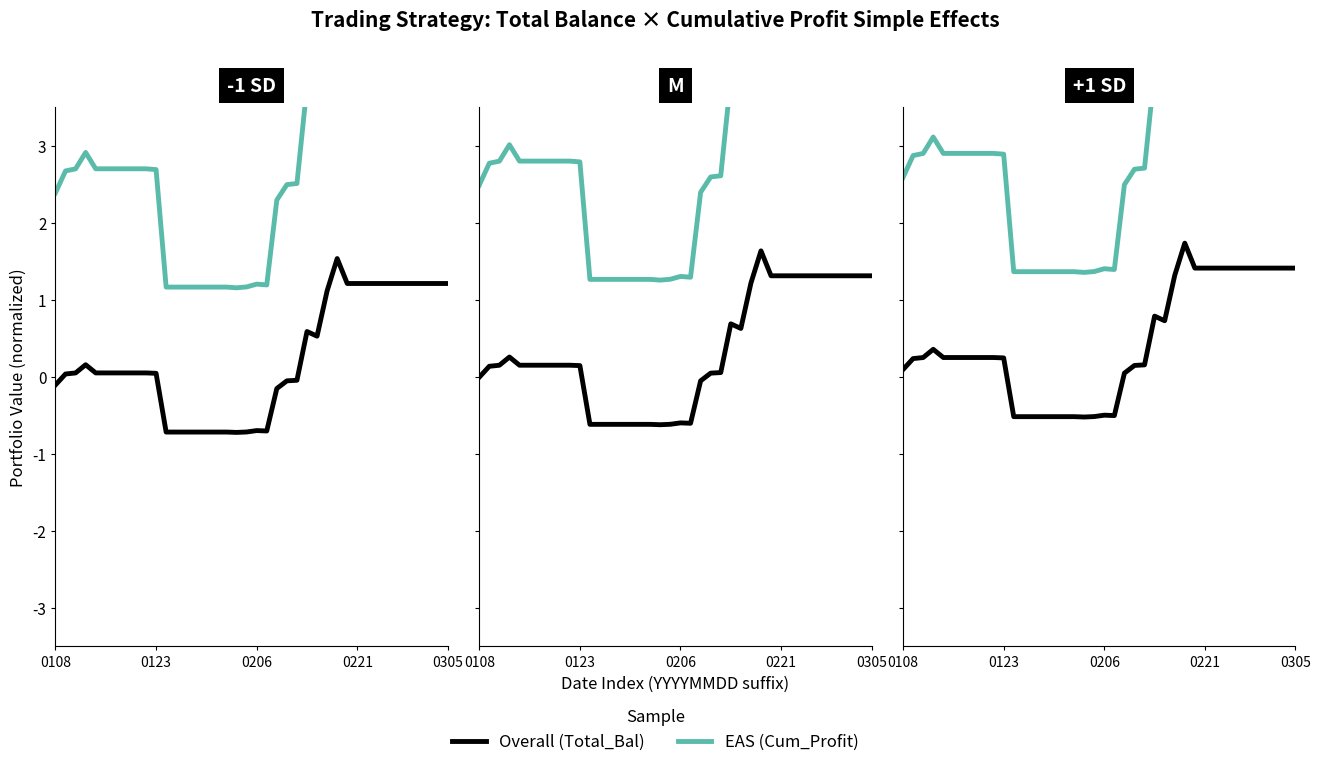

Read the Overall value at 31.

1.2